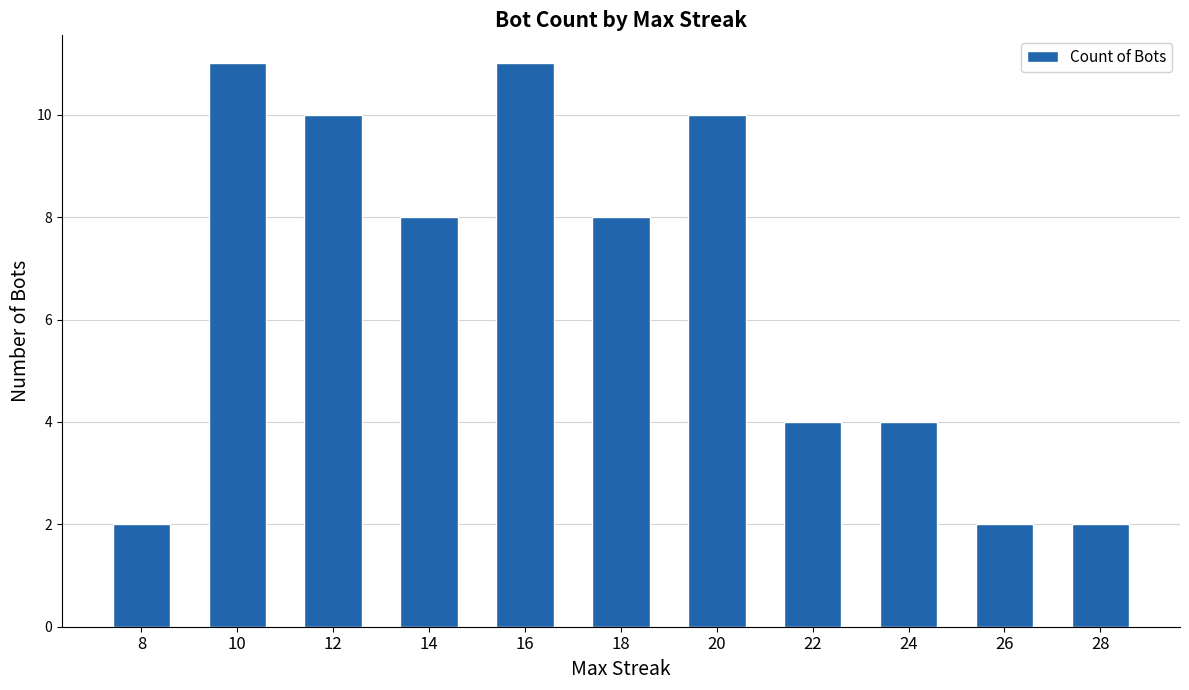

Reading left to right, transcribe all the data shown in this chart.

2	11	10	8	11	8	10	4	4	2	2